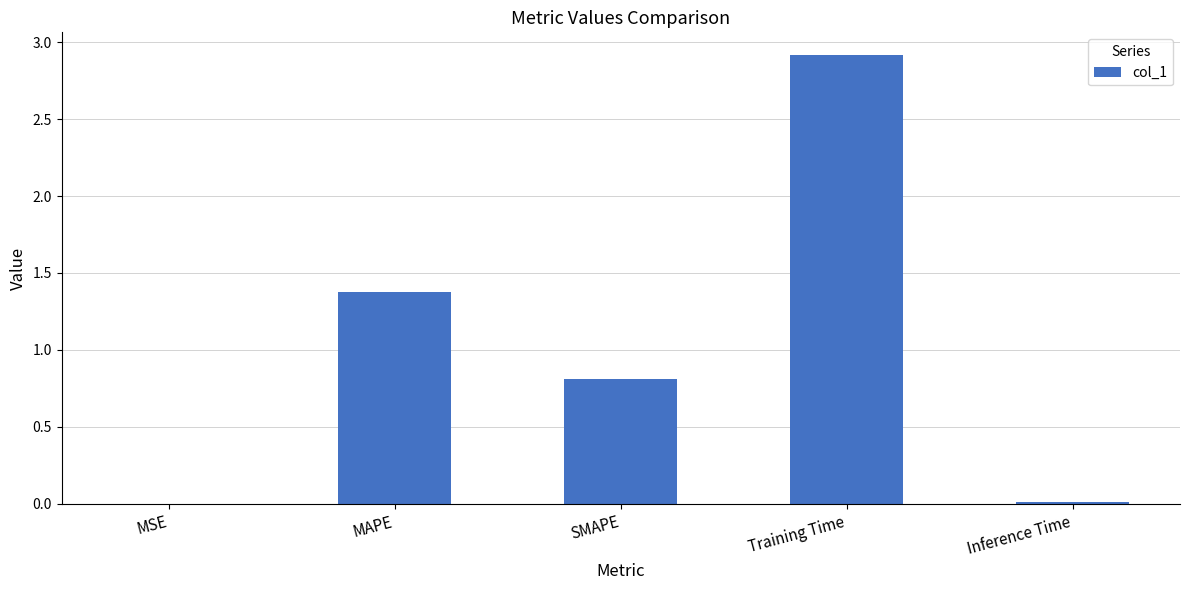

The chart shows a value of 0.0 at Inference Time. True or false?

True